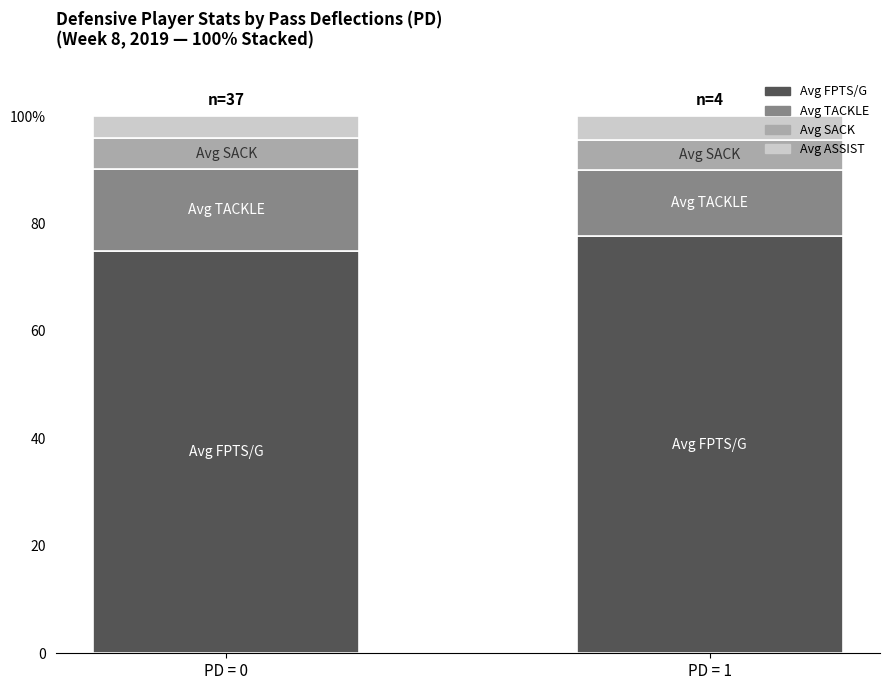

What are all the series names shown in the legend?

Avg FPTS/G, Avg TACKLE, Avg SACK, Avg ASSIST